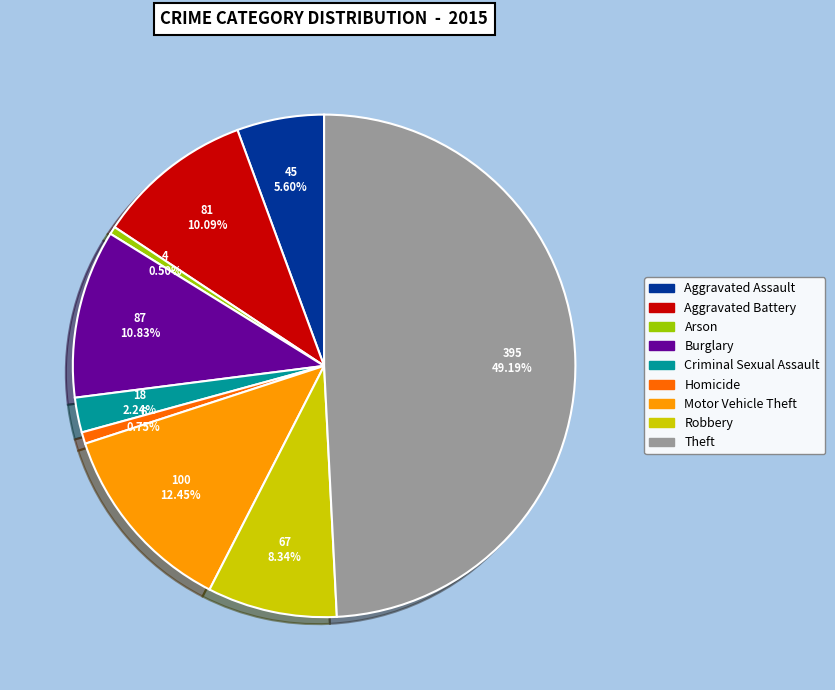

Does Burglary account for over 50% of the chart?

No